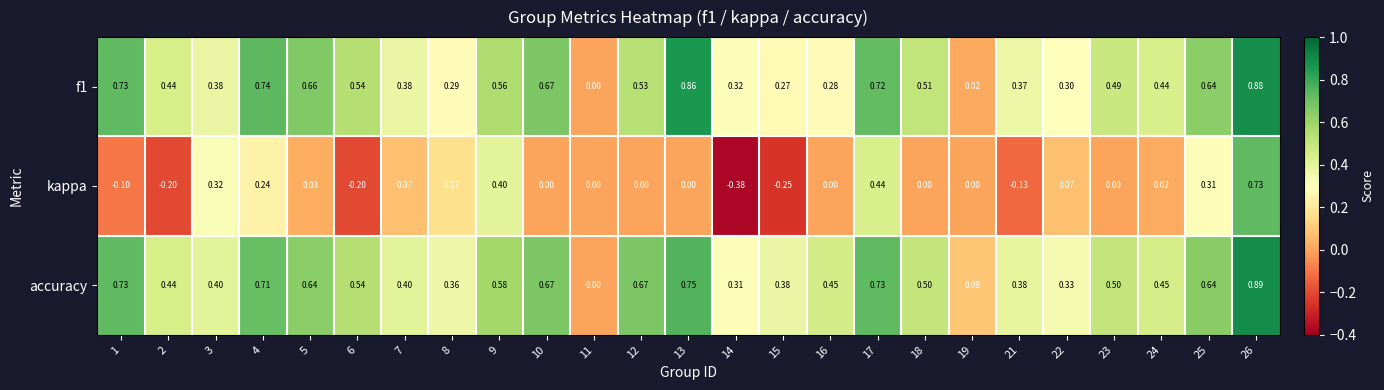

Which series has the widest spread of values?

kappa